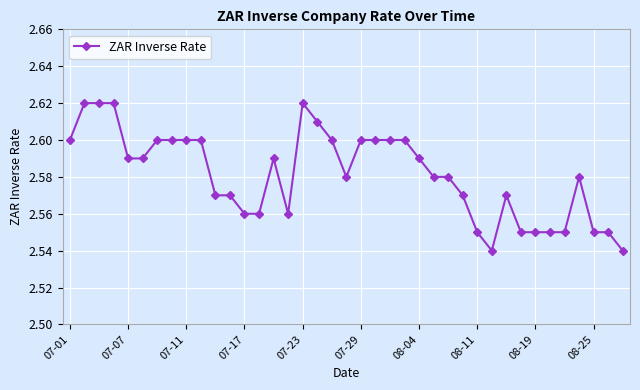

What is the difference between the maximum and minimum values?

0.1